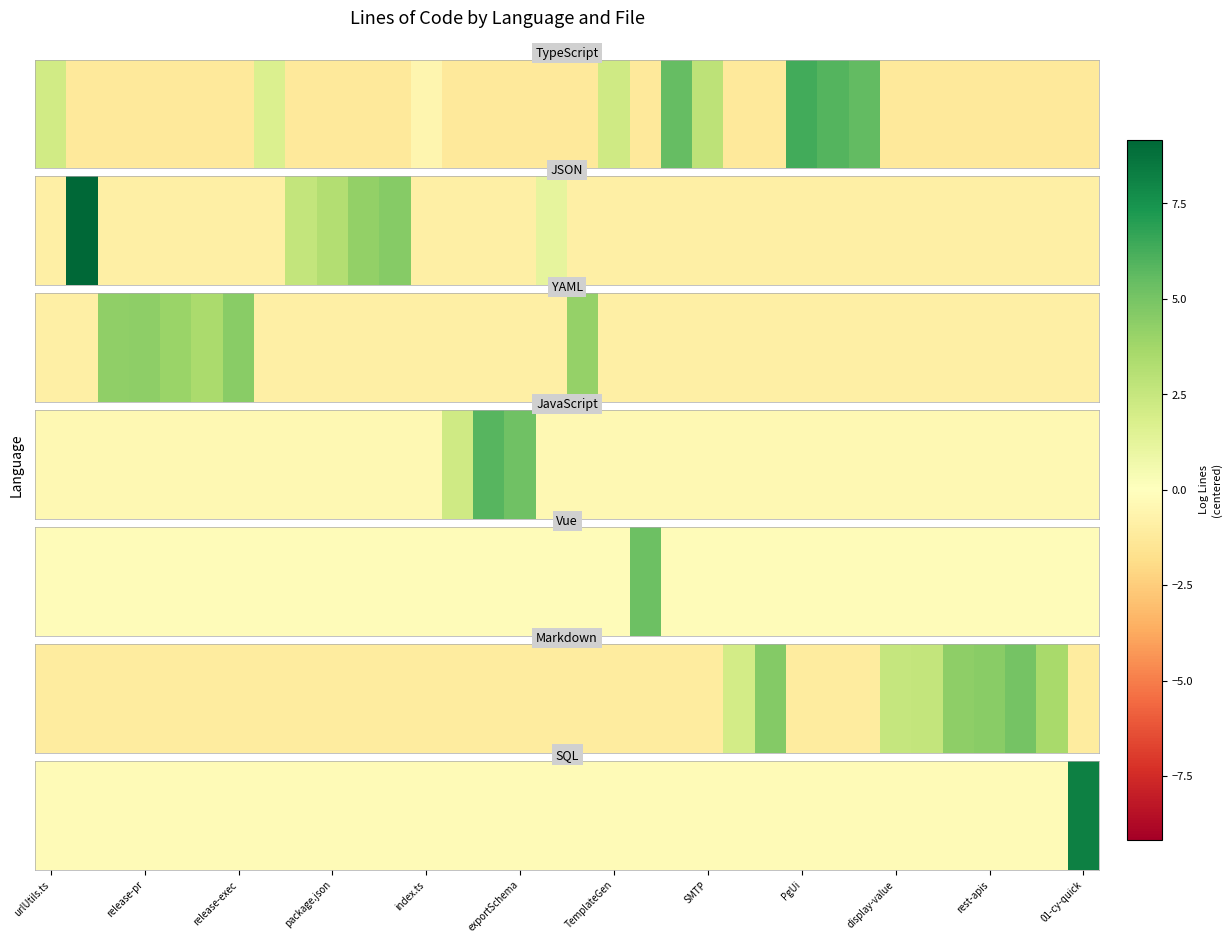

How many categories are shown in the chart?

34